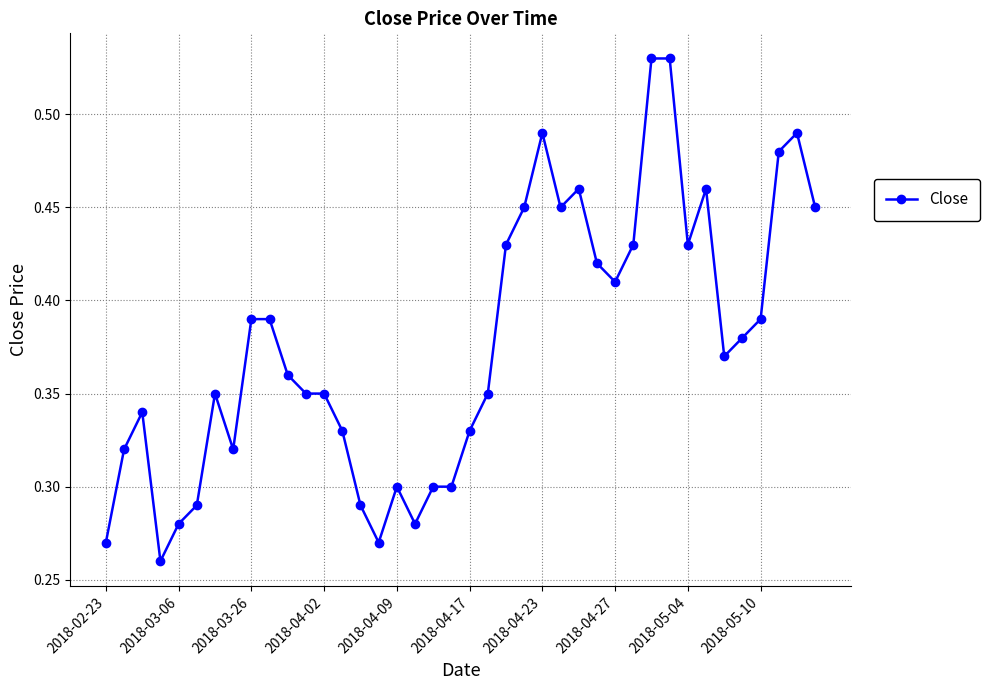

What is the sum of all values?

15.1